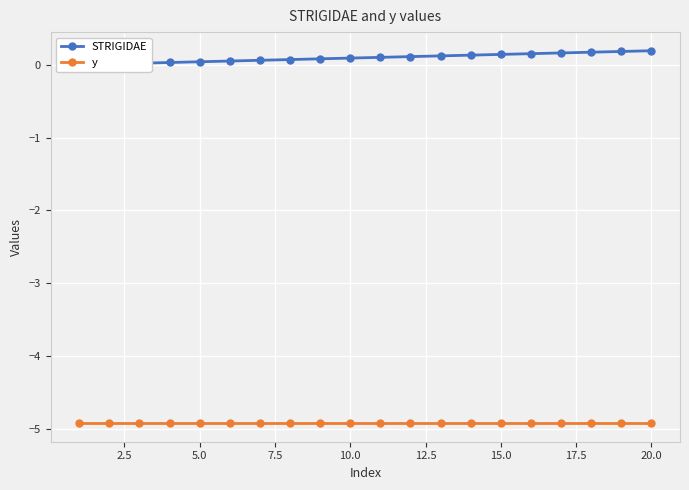

True or false: STRIGIDAE has a value of 0.1 at 16.

False